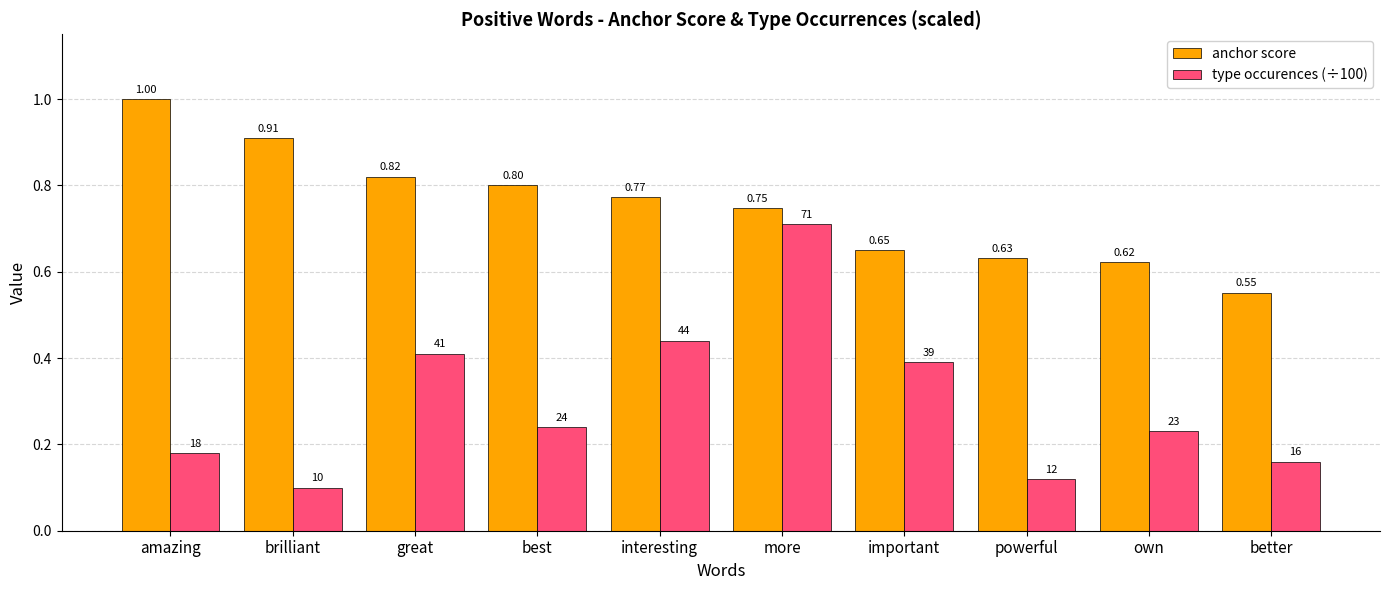

Which series has the widest spread of values?

type occurences (÷100)